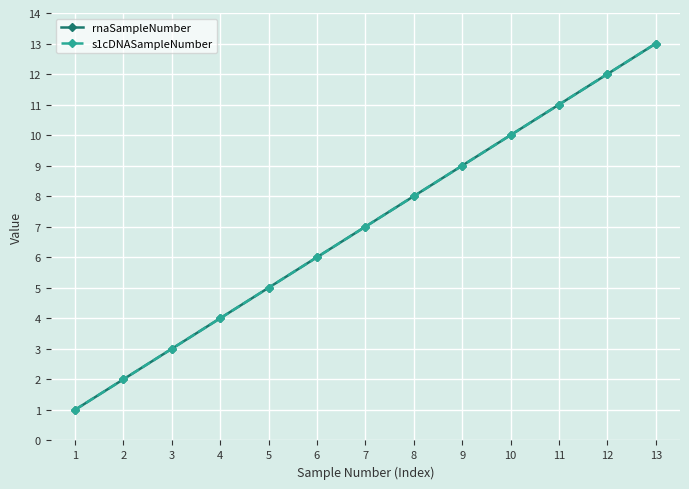

Reading right to left, list all the values displayed in this chart.

rnaSampleNumber: 13=13	12=12	11=11	10=10	9=9	8=8	7=7	6=6	5=5	4=4	3=3	2=2	1=1
s1cDNASampleNumber: 13=13	12=12	11=11	10=10	9=9	8=8	7=7	6=6	5=5	4=4	3=3	2=2	1=1